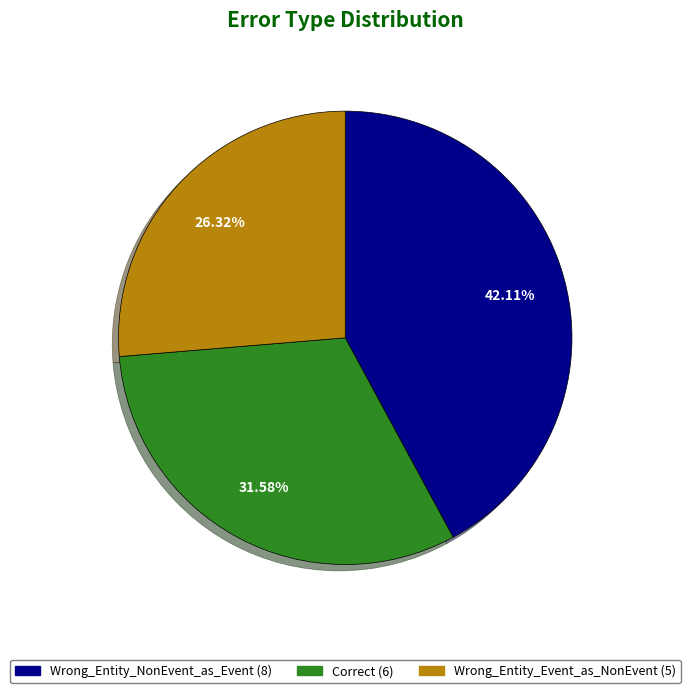

Combined, do Correct and Wrong_Entity_NonEvent_as_Event account for over 50%?

Yes